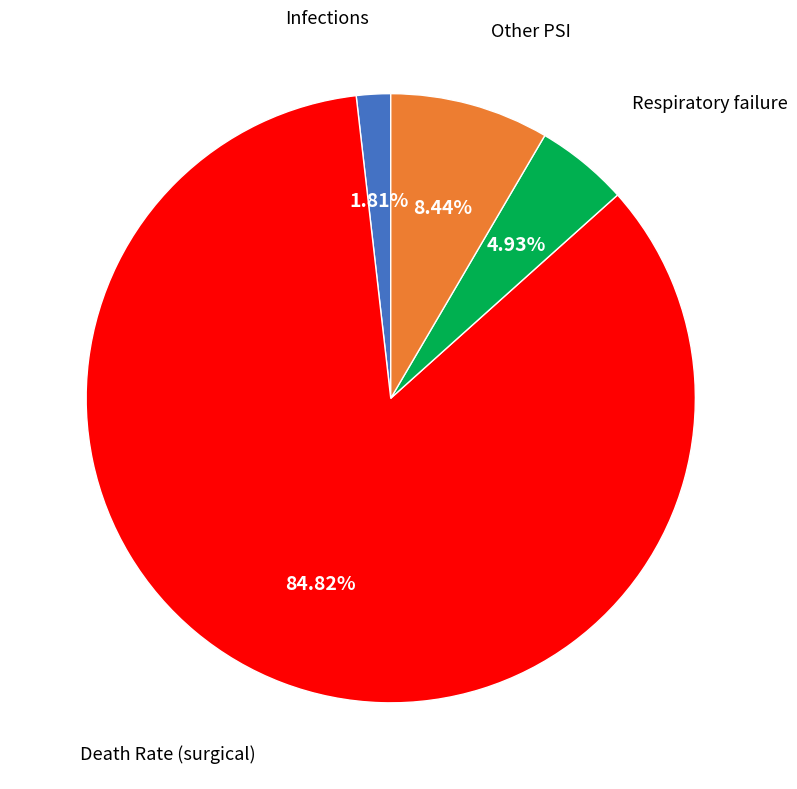

Does any single category account for the majority?

Yes